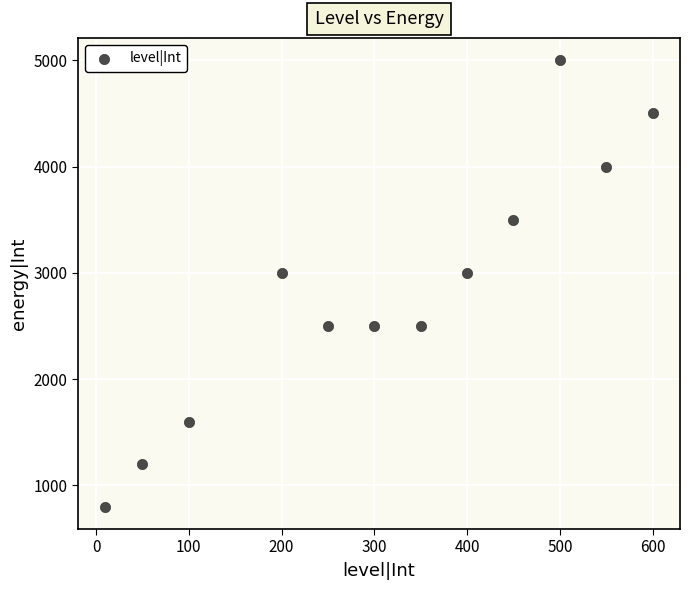

What is the average Y value?

2842